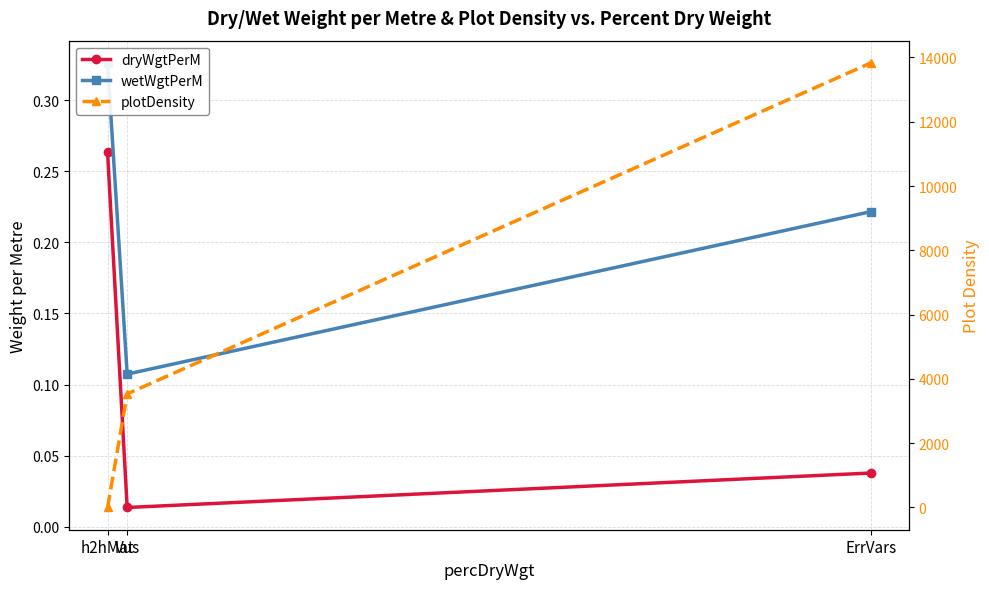

At how many categories does at least one series exceed 2567?

2